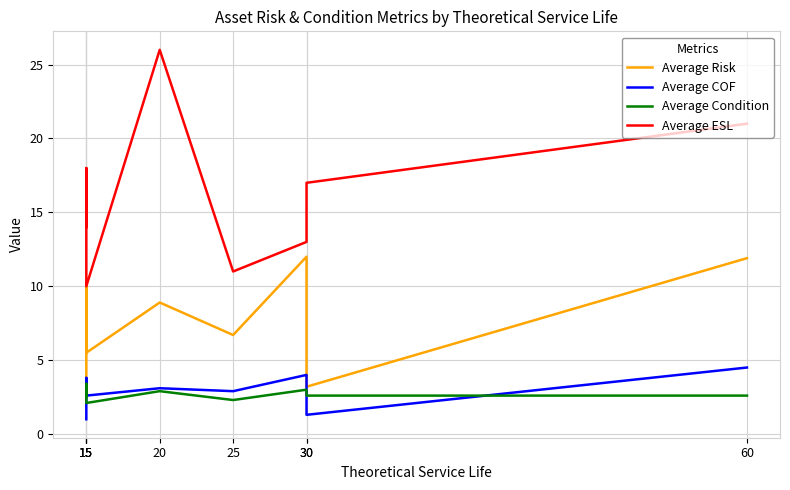

What is the sum of the Average COF values at 25 and 15?

3.9